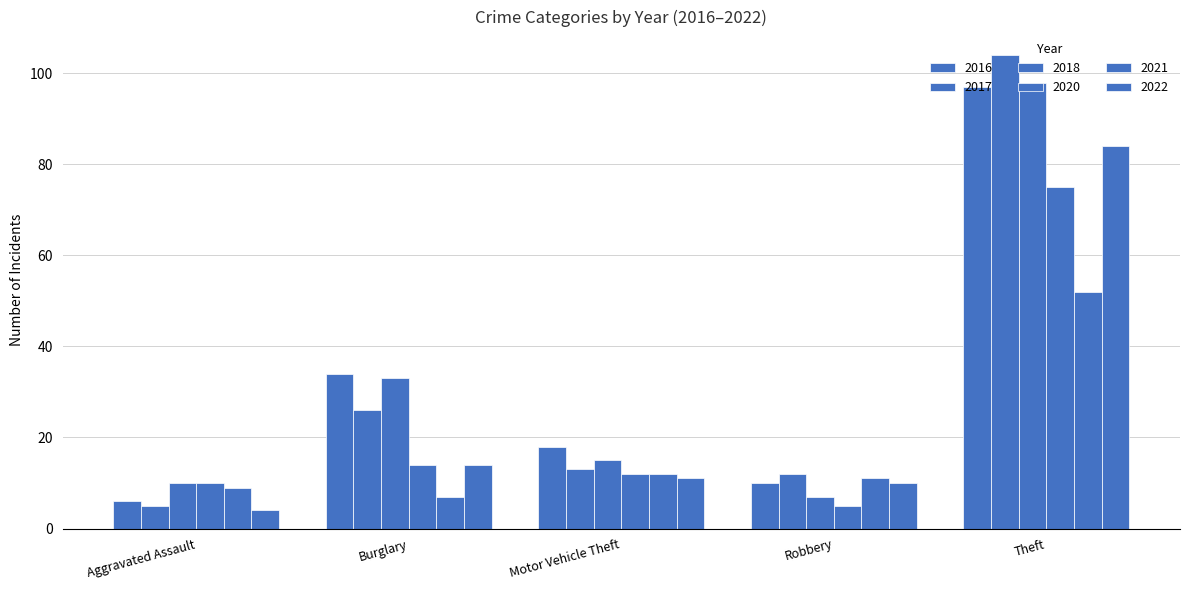

Does the chart contain any negative values?

No